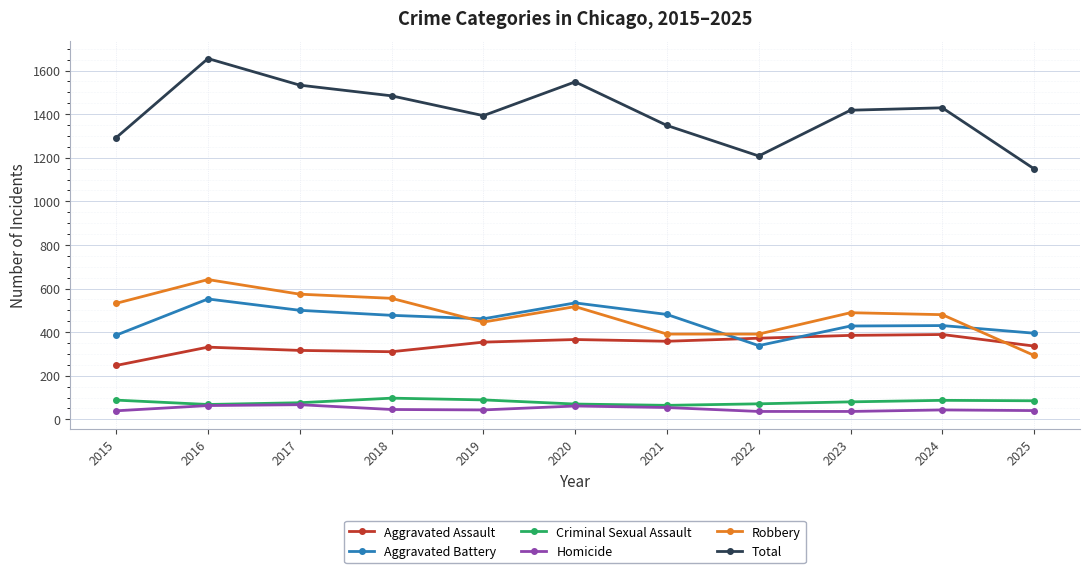

At 2015, list the series in order from largest to smallest.

Total, Robbery, Aggravated Battery, Aggravated Assault, Criminal Sexual Assault, Homicide